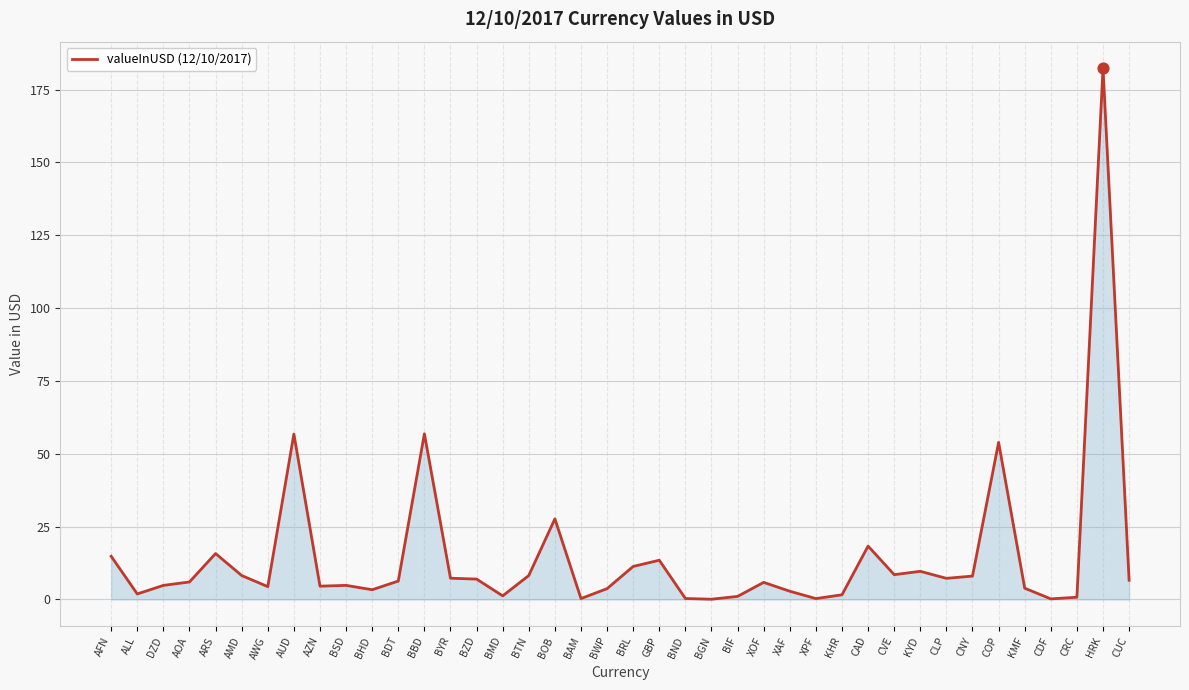

What is the change in value from BYR to XAF?

-4.5